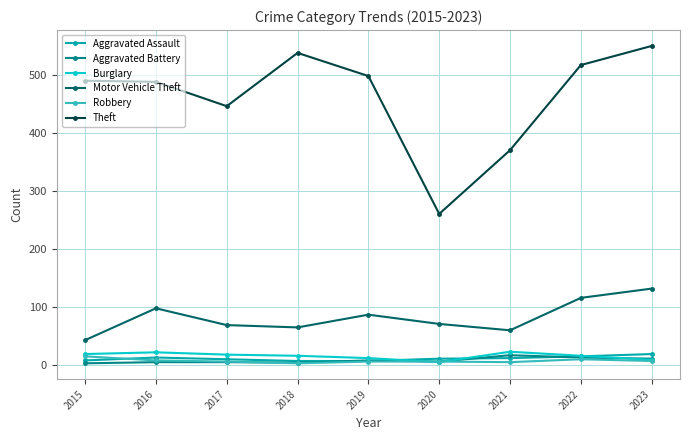

True or false: Theft has more than 2 interior local peaks.

False